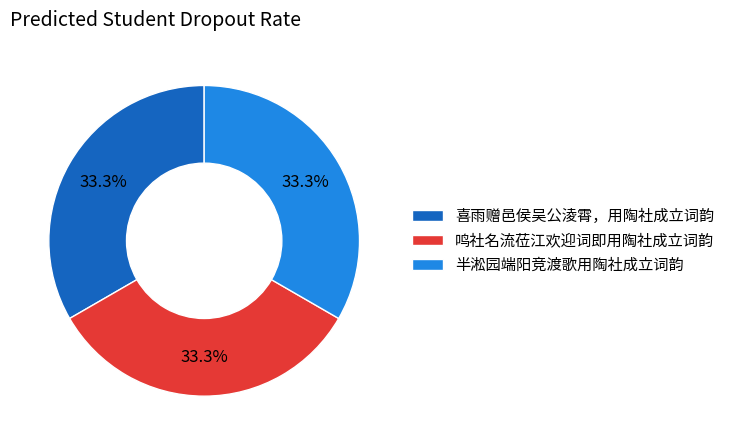

To the nearest percent, what percentage of the pie is 喜雨赠邑侯吴公淩霄，用陶社成立词韵?

33%